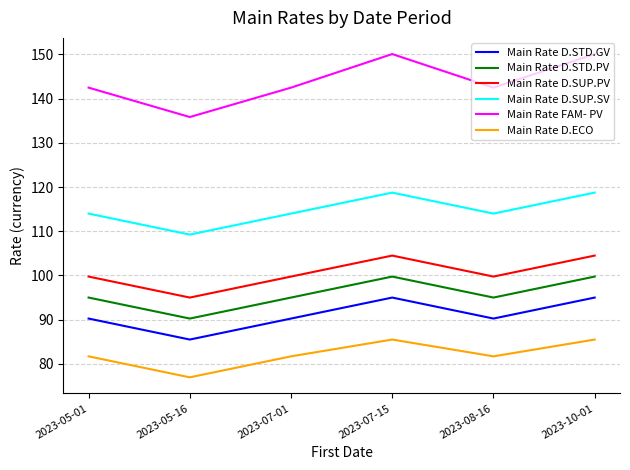

List the series in order of their peak value, highest first.

Main Rate FAM- PV, Main Rate D.SUP.SV, Main Rate D.SUP.PV, Main Rate D.STD.PV, Main Rate D.STD.GV, Main Rate D.ECO